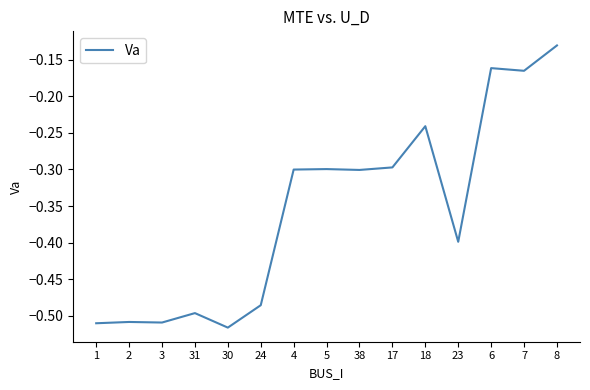

How many categories are shown in the chart?

15